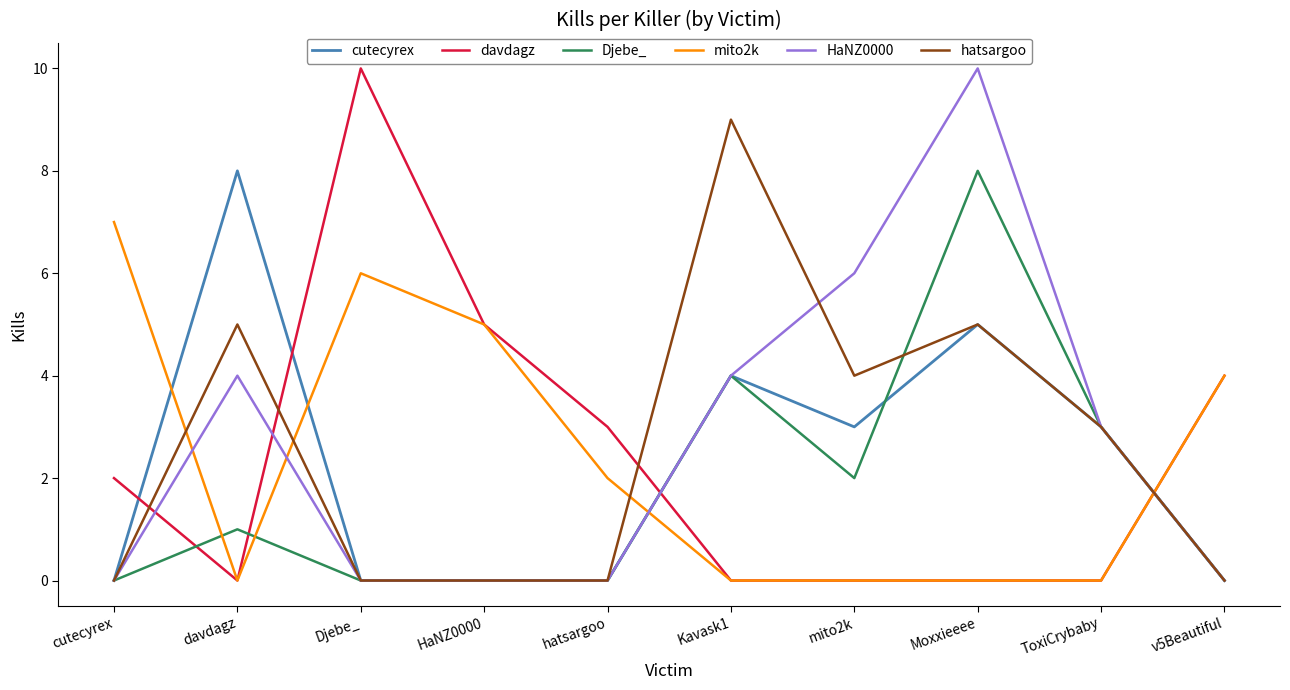

What is the spread (max minus min) of values at Djebe_?

10